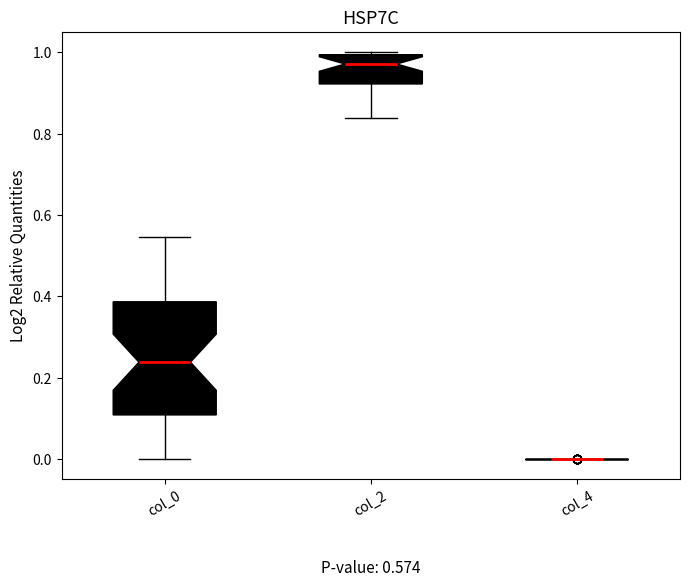

Comparing the boxes themselves (not the whiskers), which one is the tallest?

col_0